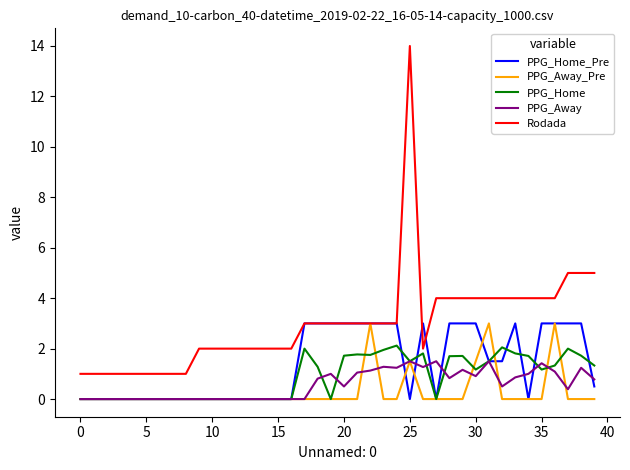

Which series has the largest total across all categories?

Rodada